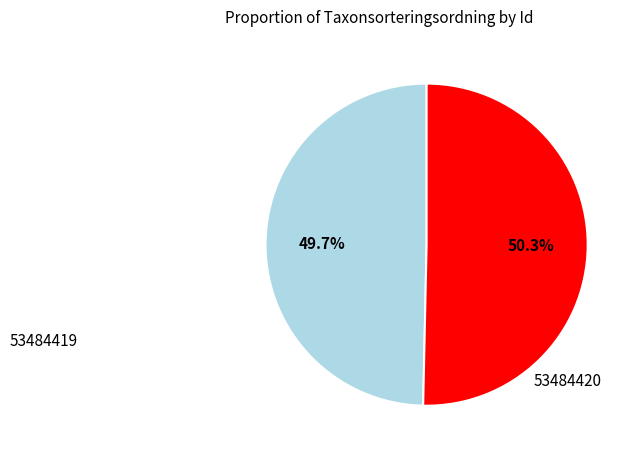

Is there any slice that represents more than half of the pie?

Yes